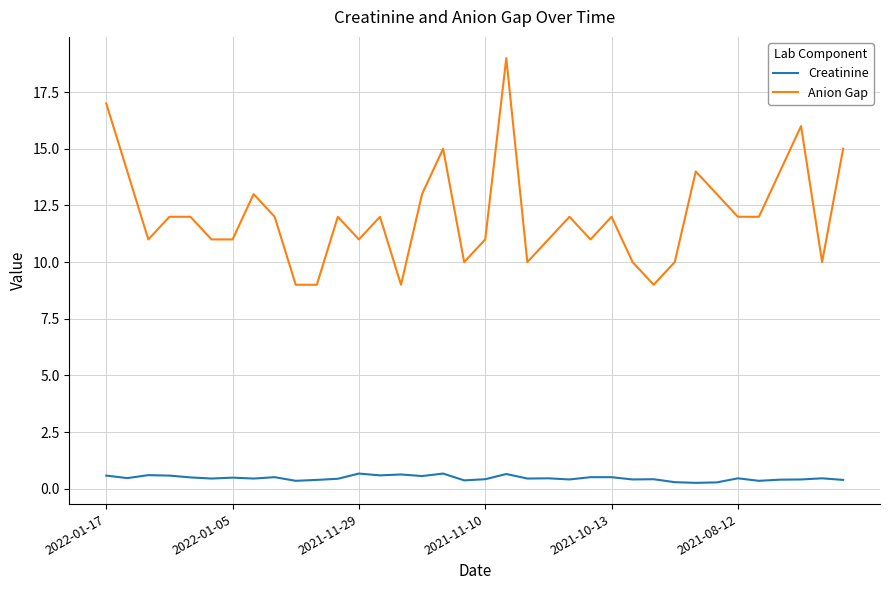

Which series has the largest total across all categories?

Anion Gap